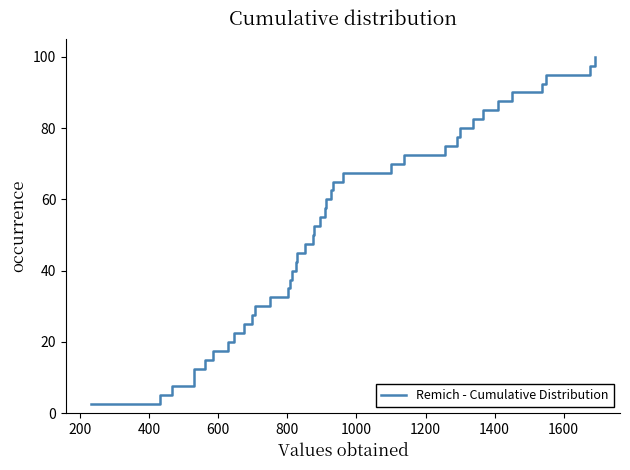

Does the chart have visible grid lines?

No